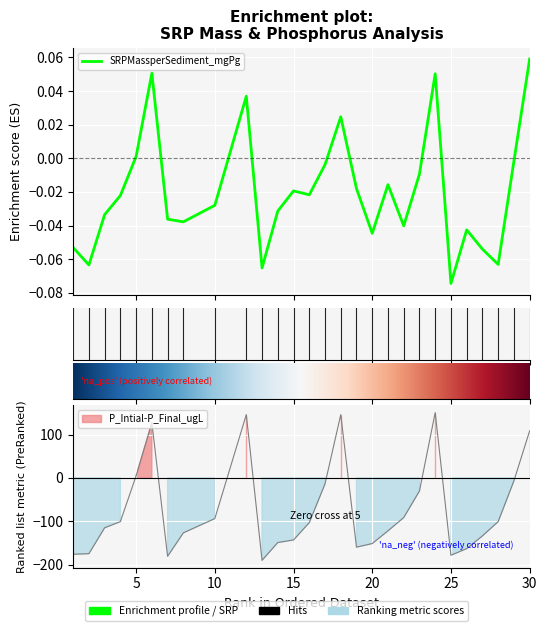

Where is the first local minimum for SRPMassperSediment_mgPg?

2